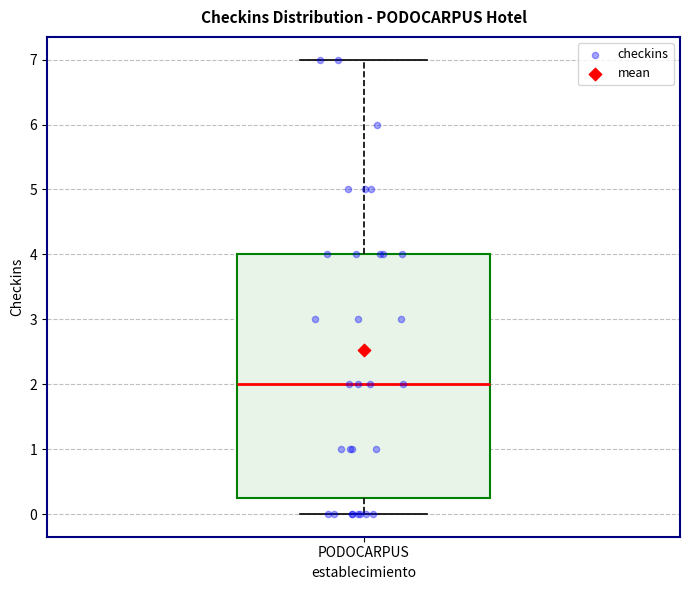

Transcribe this box plot: give where the median line is, the range the box spans, and where the two whiskers end, as read against the y-axis. The values are not printed on the chart, so give them approximately, as read against the axis.

median 2.0, box 0.3 to 4.0, whiskers 0.0 to 7.0